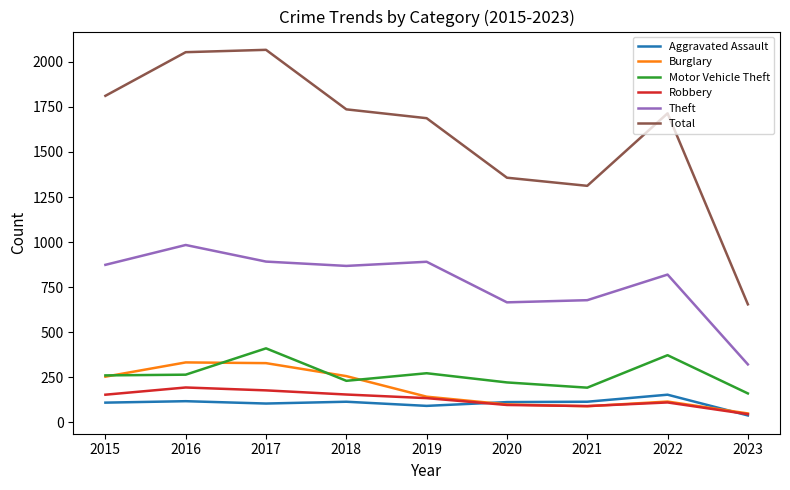

What is the difference between the maximum and minimum values in the Burglary series?

283